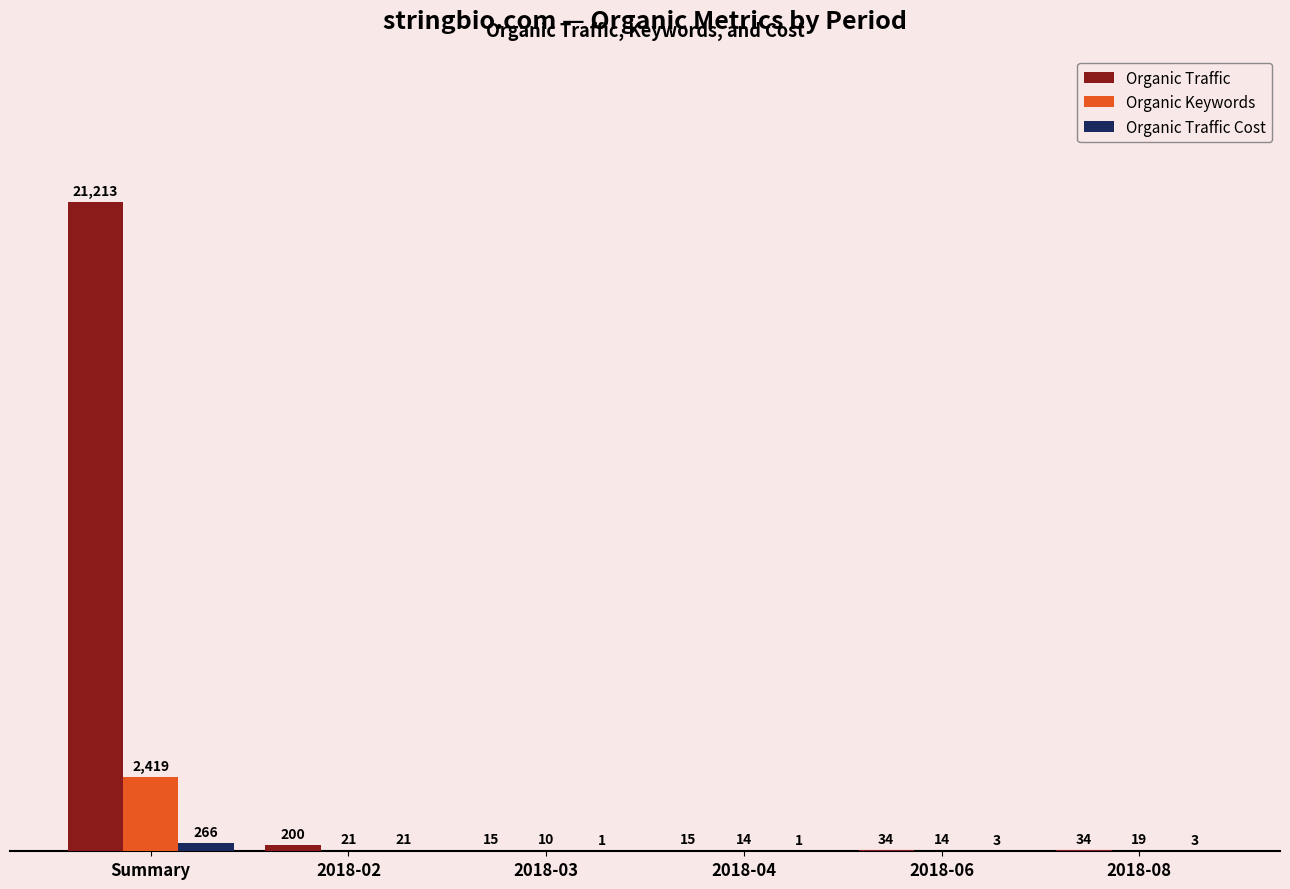

Where is Organic Traffic Cost nearest to the value 133?

2018-02